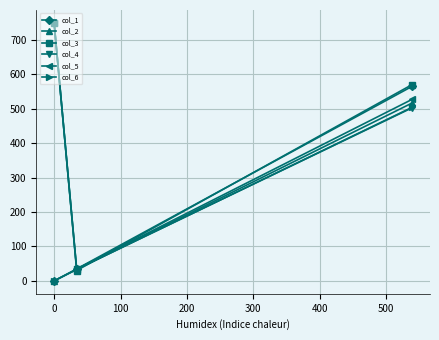

What is the minimum value for col_3?

30.2